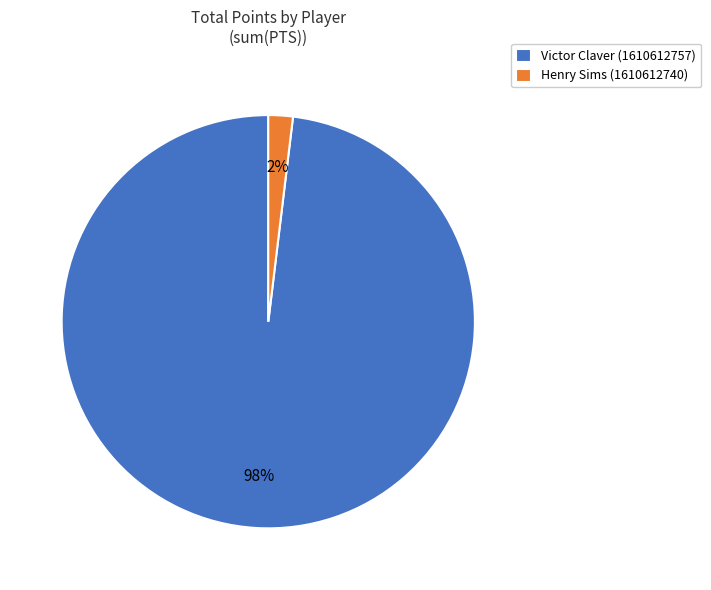

Does Victor Claver (1610612757) account for over 50% of the chart?

Yes